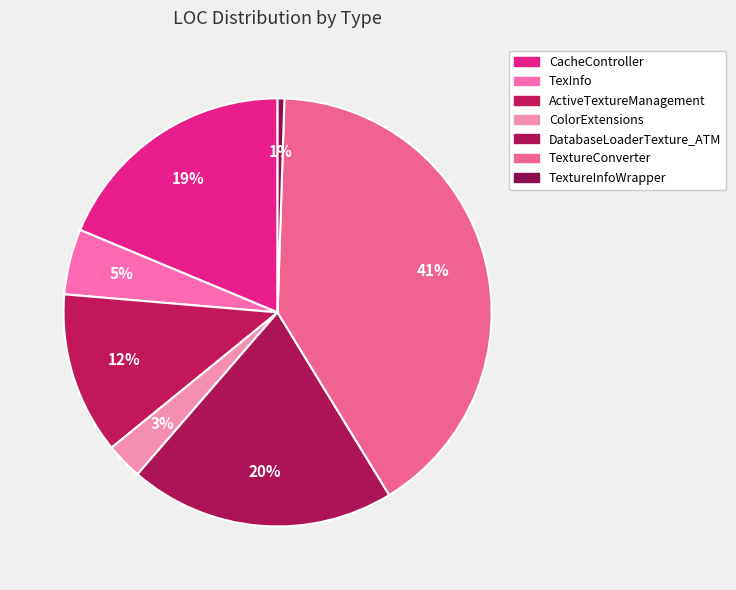

Is there a majority slice in this chart?

No